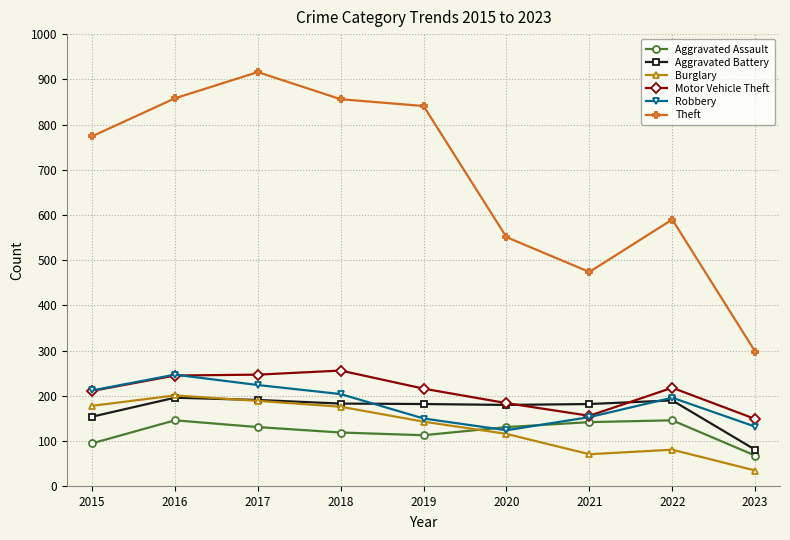

What is the sum of the Robbery values at 2015 and 2023?

344